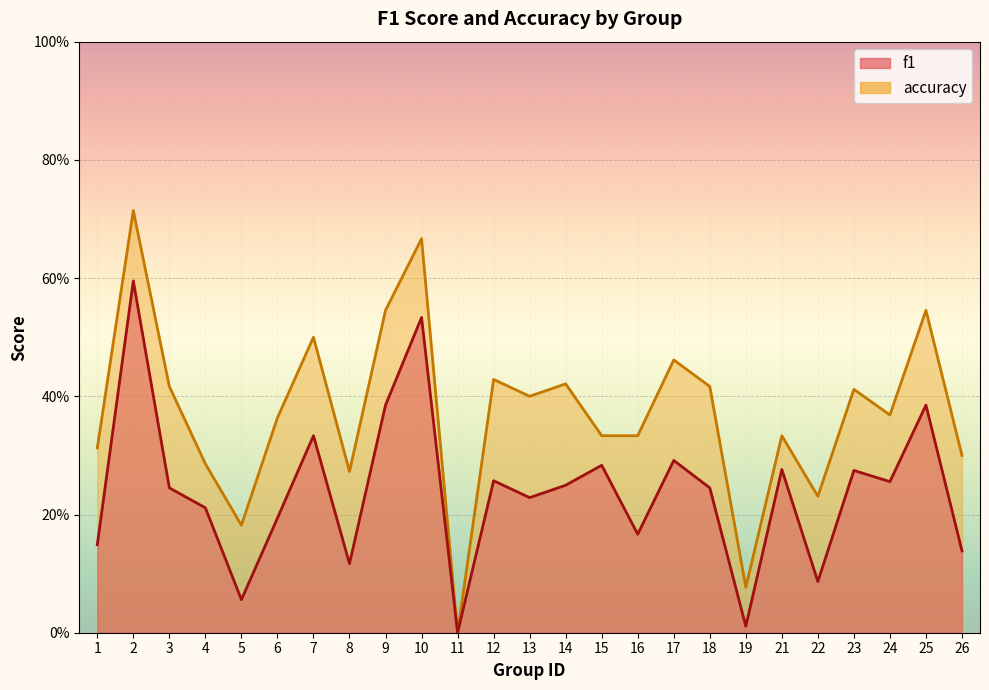

List the series in order of their peak value, highest first.

accuracy, f1